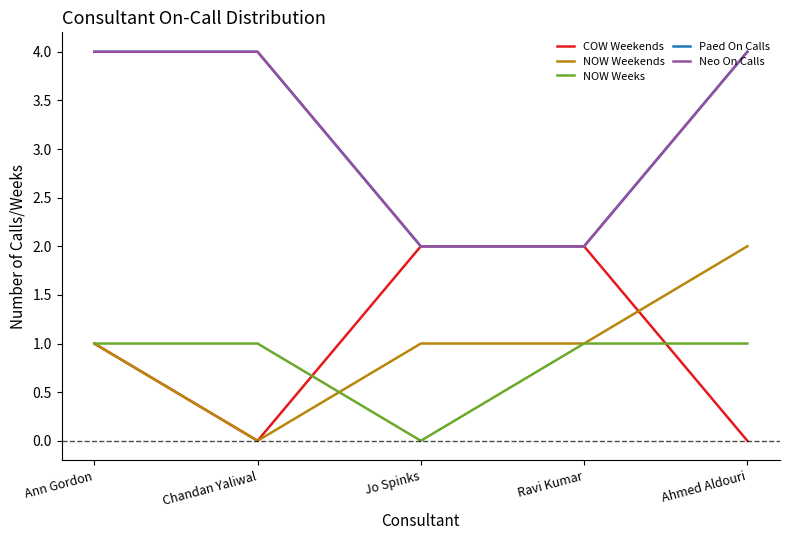

Does the chart have visible grid lines?

No